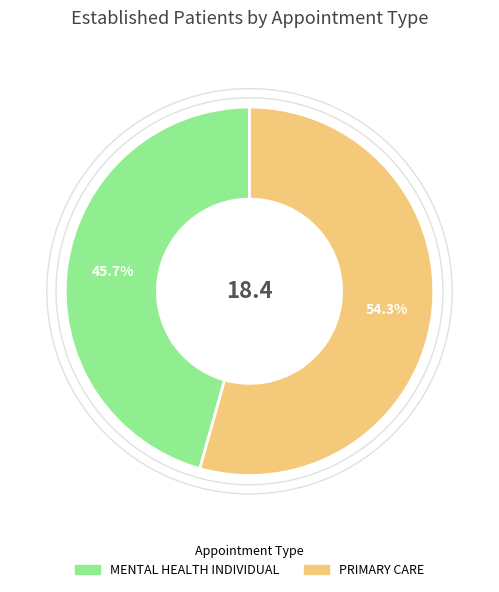

What percentage is NOT represented by PRIMARY CARE?

45.7%